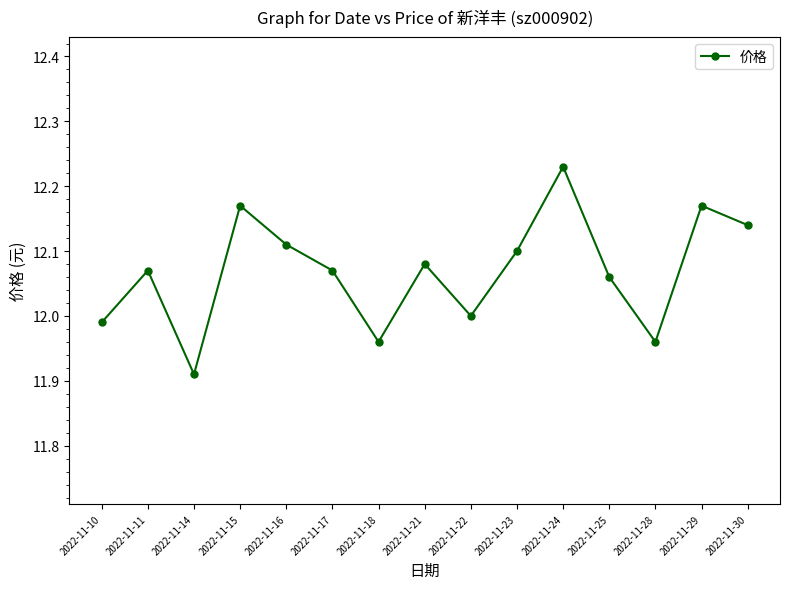

What is the sum of all values?

181.0